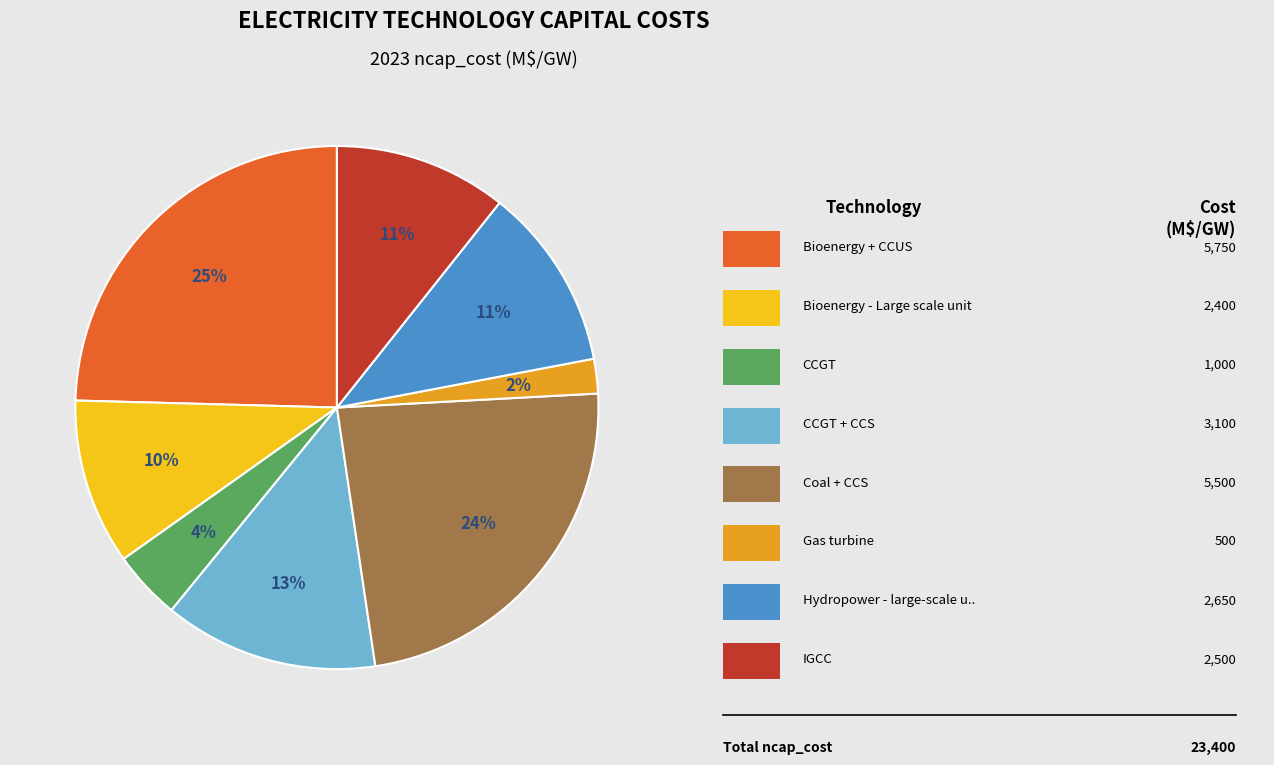

Does any single category account for the majority?

No